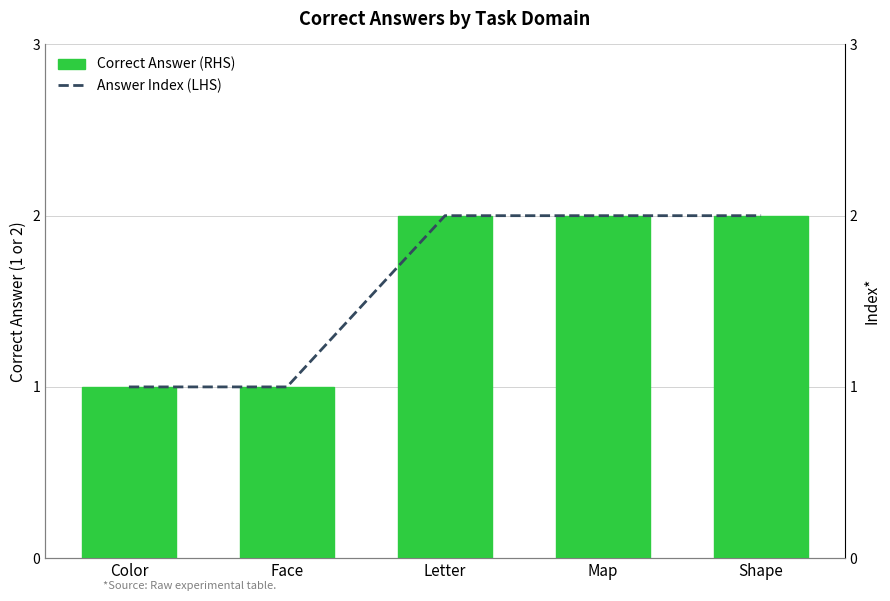

Reading left to right, list all the values displayed in this chart.

Correct Answer: 1	1	2	2	2
Answer Index (LHS): 1	1	2	2	2